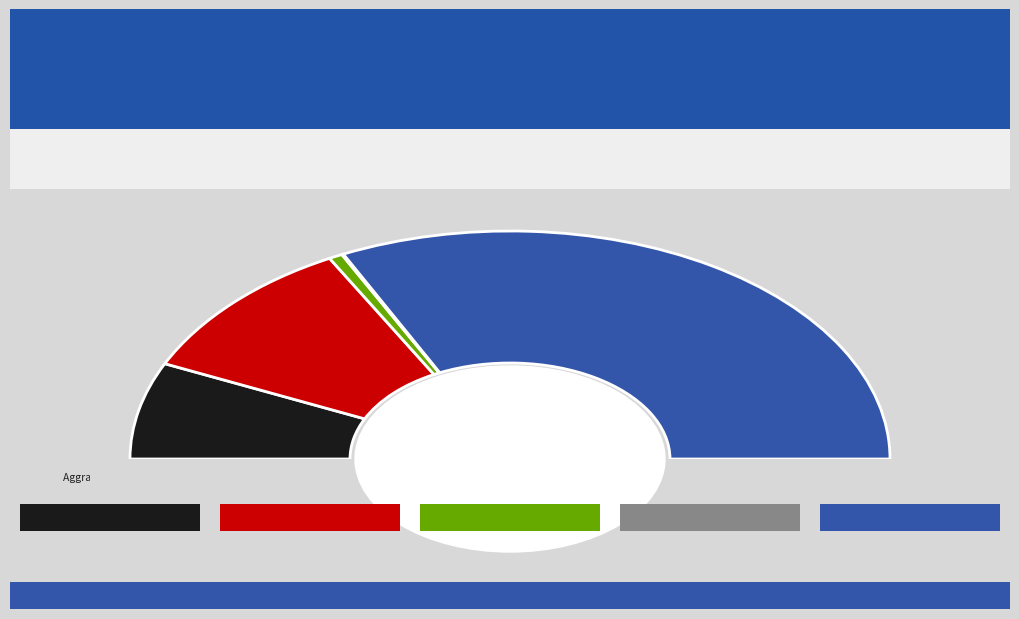

Does Homicide represent more than half of the total?

No